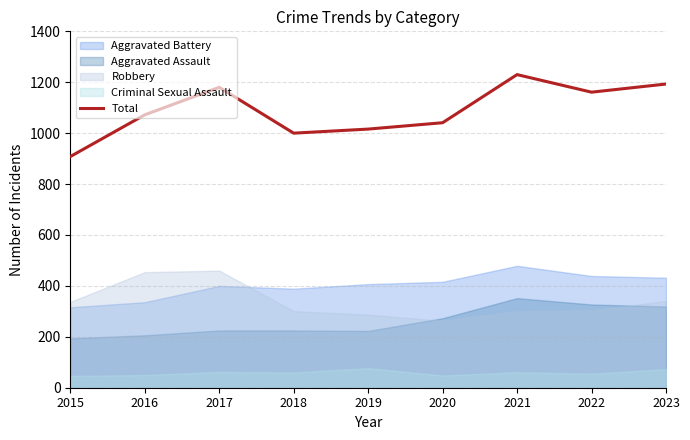

Reading left to right, what are all the values shown in this chart?

2015=908	2016=1072	2017=1180	2018=1000	2019=1016	2020=1041	2021=1230	2022=1161	2023=1193